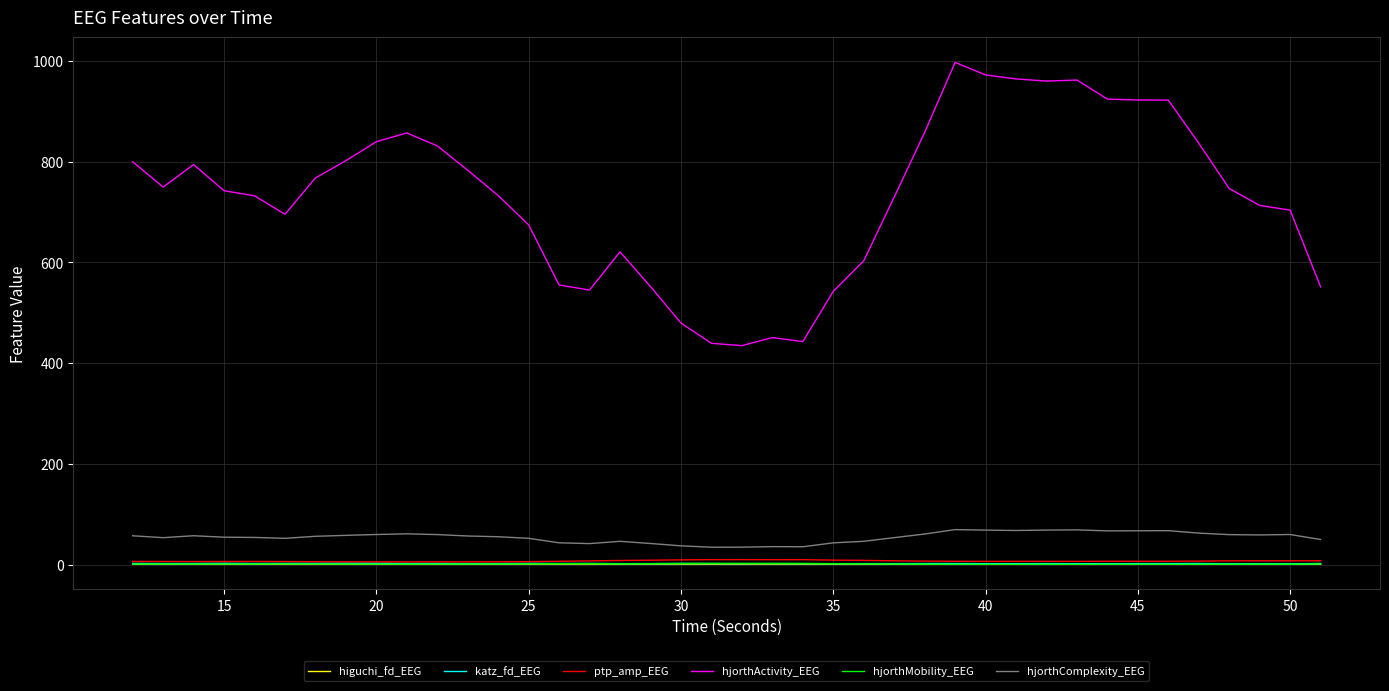

Which series has the largest total across all categories?

hjorthActivity_EEG